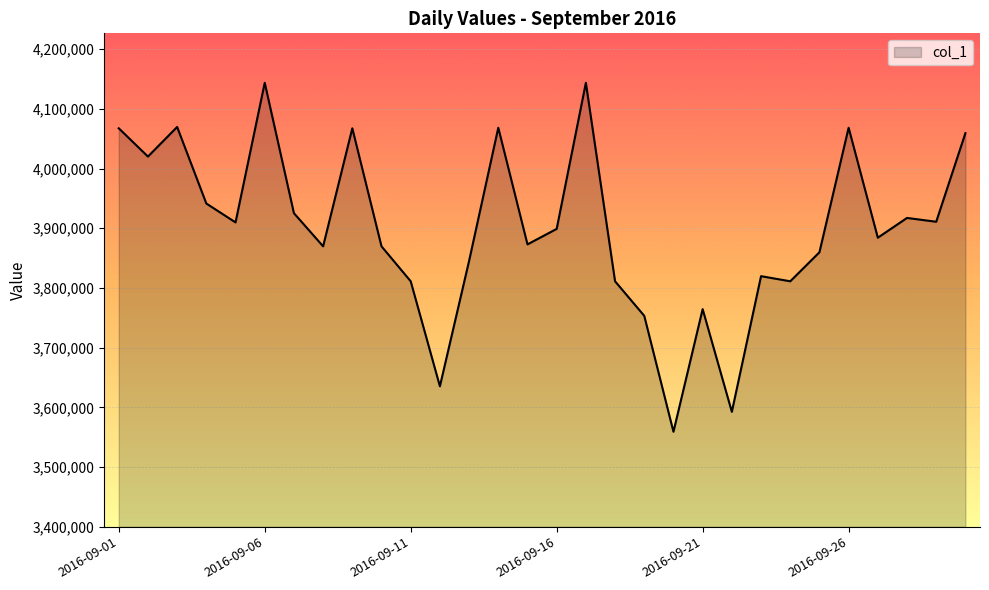

What is the difference between the maximum and minimum values?

584684